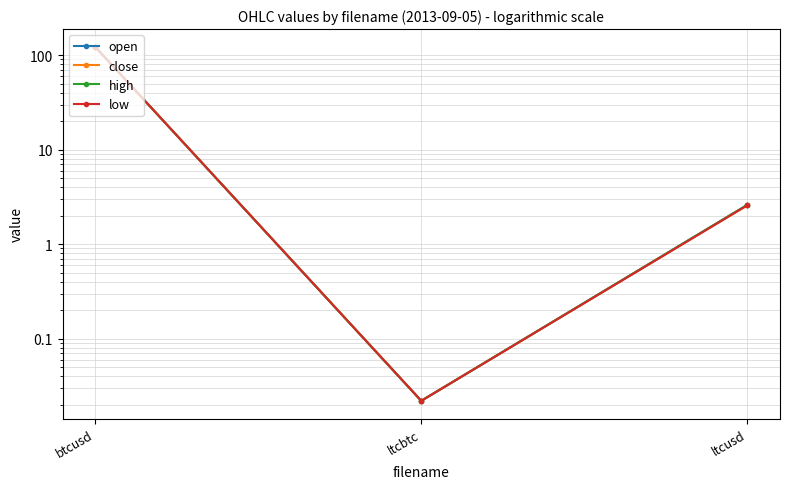

What position from the right is ltcusd?

1